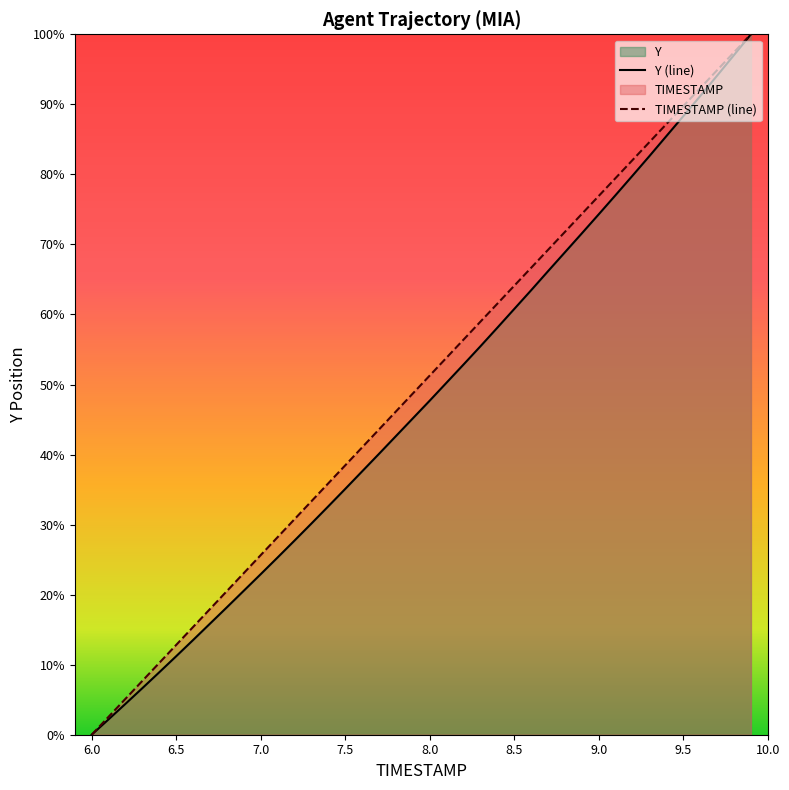

List the series in order of their peak value, lowest first.

TIMESTAMP, Y